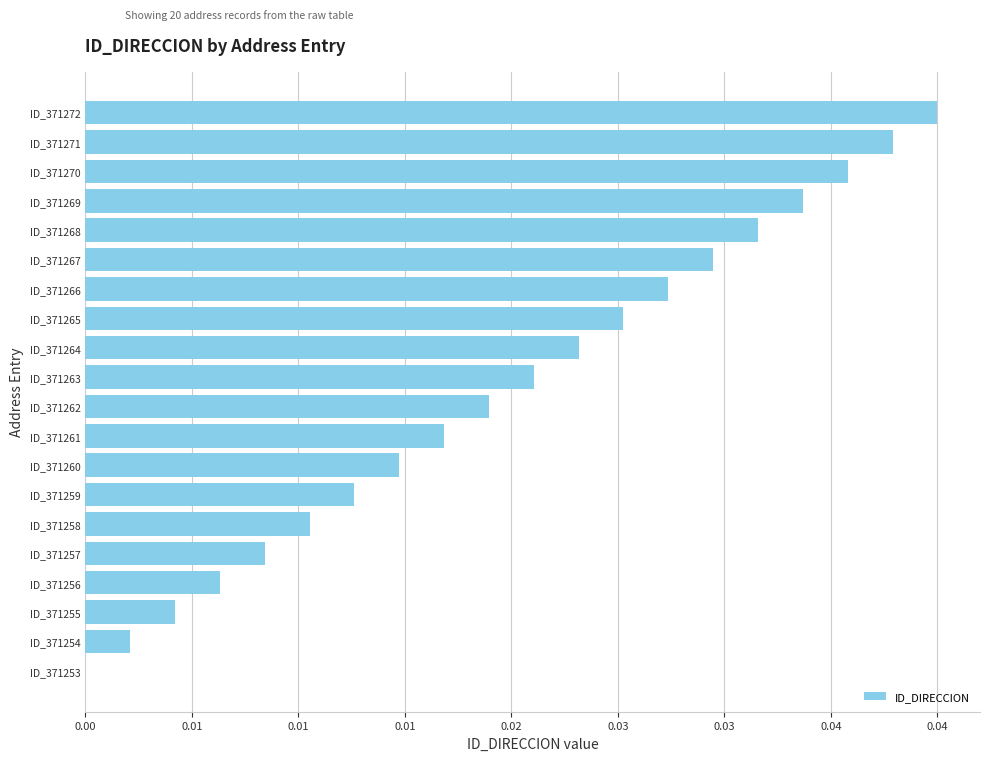

Are the bars horizontal?

Yes